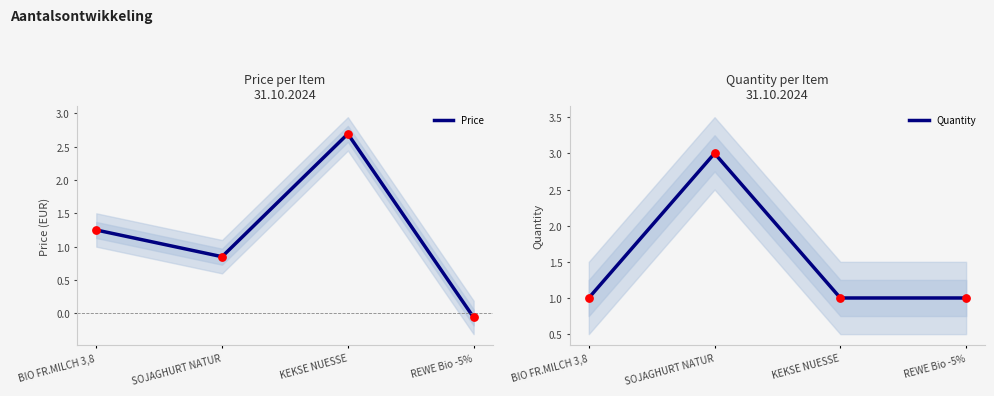

Which series contains the lowest Y value?

Price